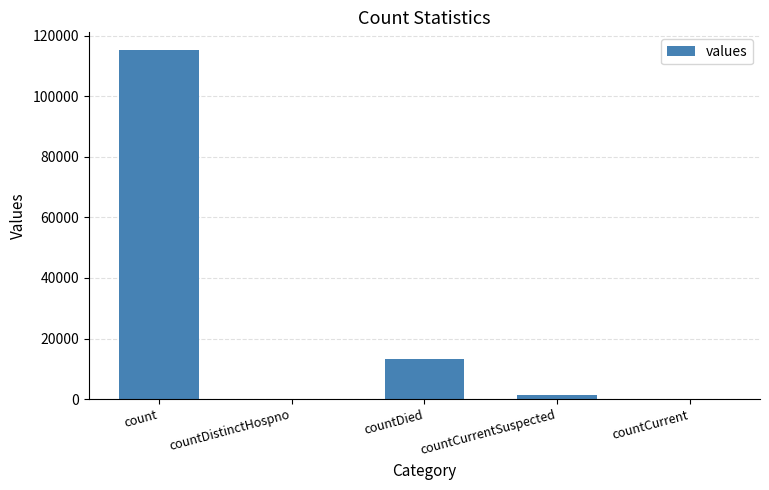

Where is the data nearest to the value 57689?

countDied